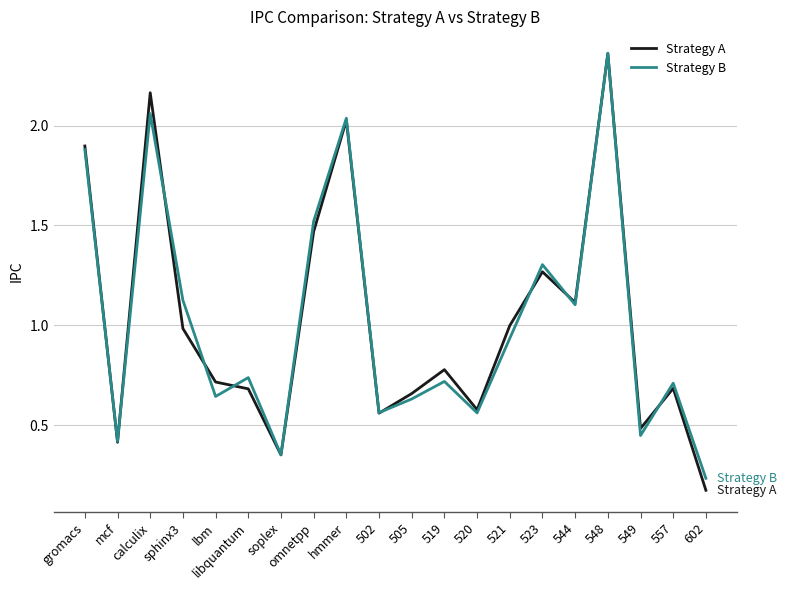

Which series changed the most between 505 and 544?

Strategy B